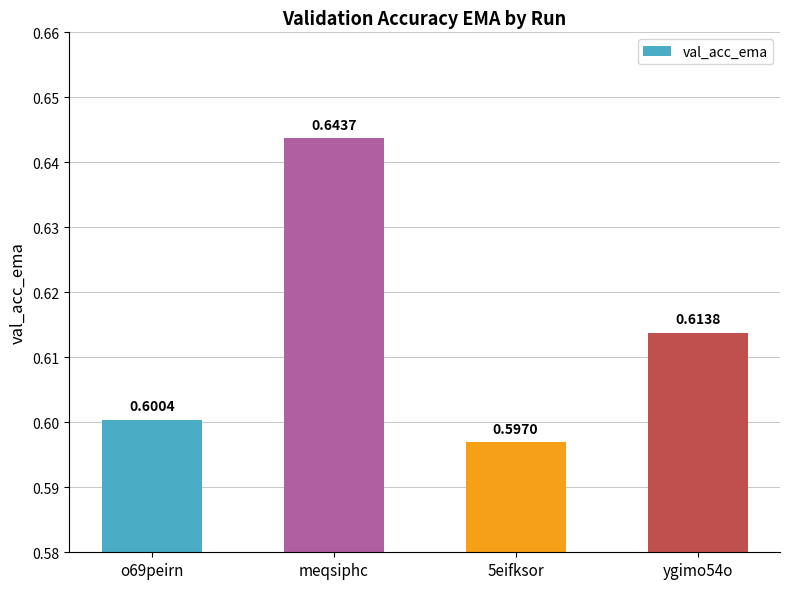

The value at meqsiphc is 0.6. True or false?

True